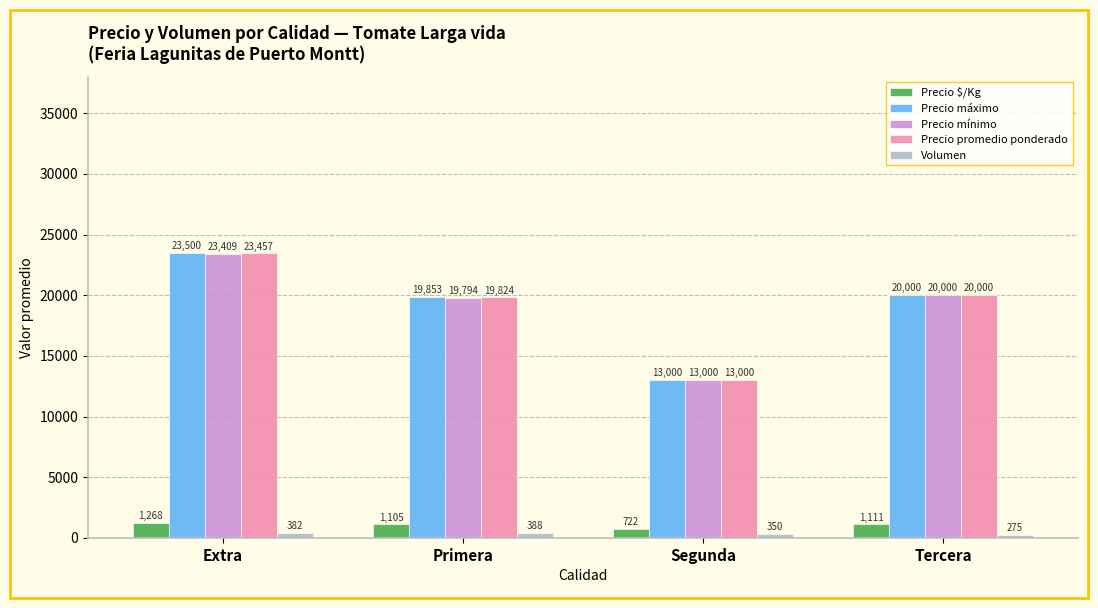

What is the label of the 2nd bar from the right?

Segunda